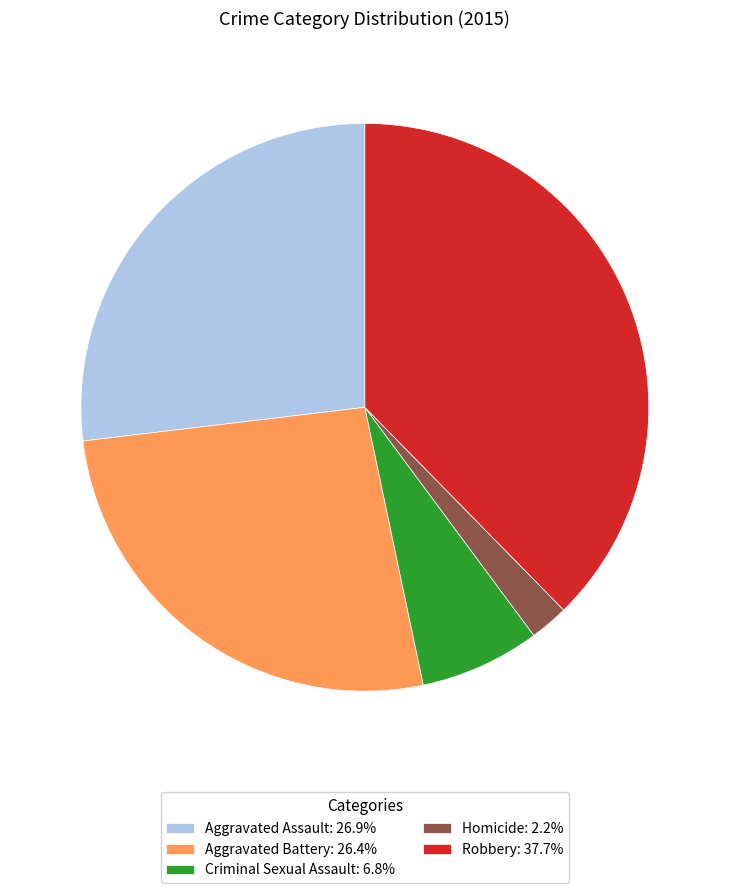

Which has a higher value, Homicide or Aggravated Battery?

Aggravated Battery